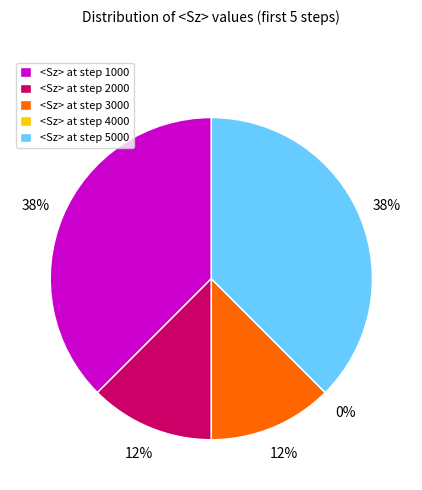

To the nearest percent, what is the difference between the 2000 and 1000 slice percentages?

25%